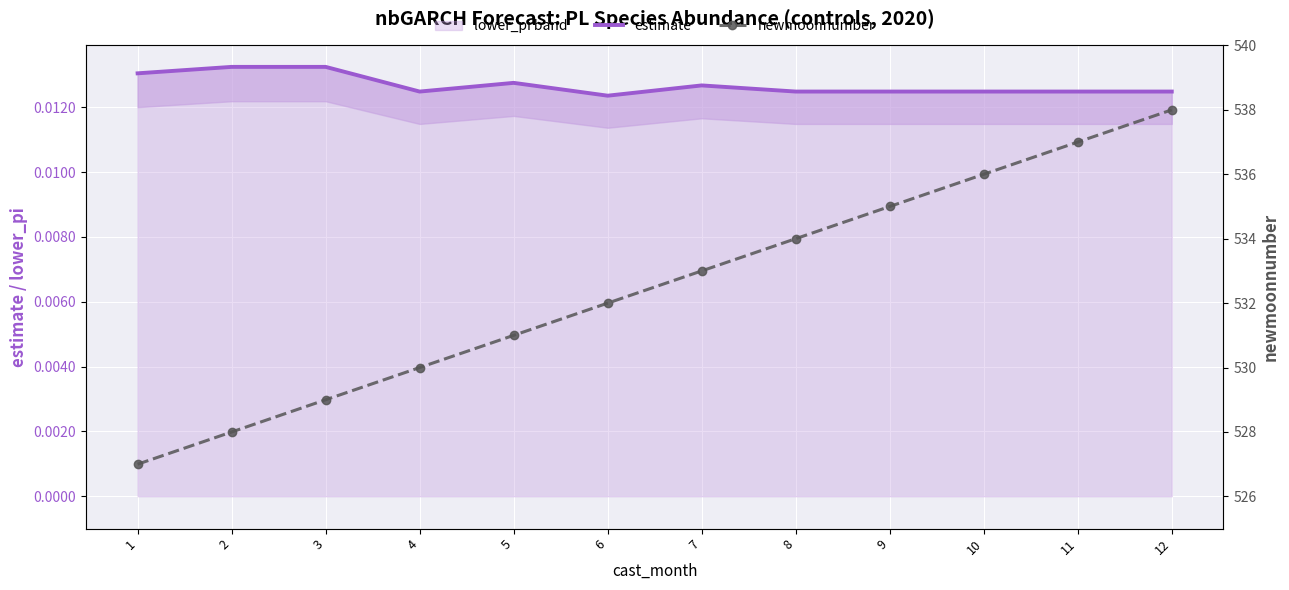

Reading left to right, what are all the values shown in this chart?

estimate: 1=0.0	2=0.0	3=0.0	4=0.0	5=0.0	6=0.0	7=0.0	8=0.0	9=0.0	10=0.0	11=0.0	12=0.0
newmoonnumber: 1=527.0	2=528.0	3=529.0	4=530.0	5=531.0	6=532.0	7=533.0	8=534.0	9=535.0	10=536.0	11=537.0	12=538.0